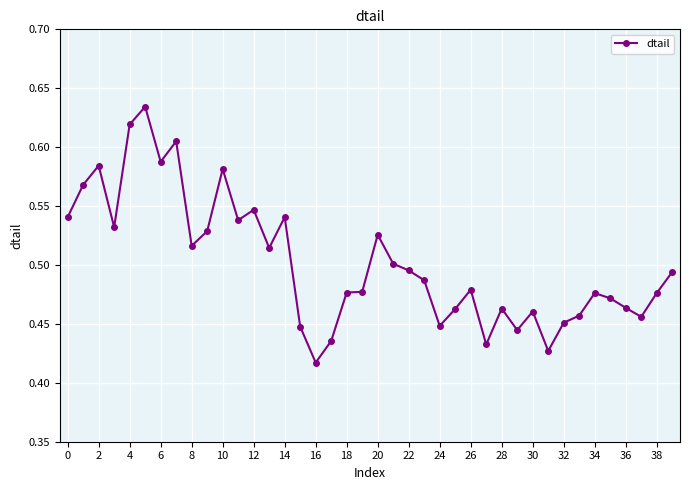

What is the sum of all values?

20.1